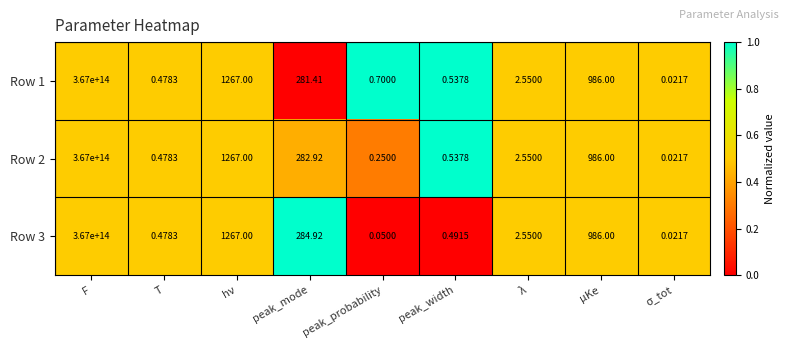

At which category is the sum across all series the highest?

F